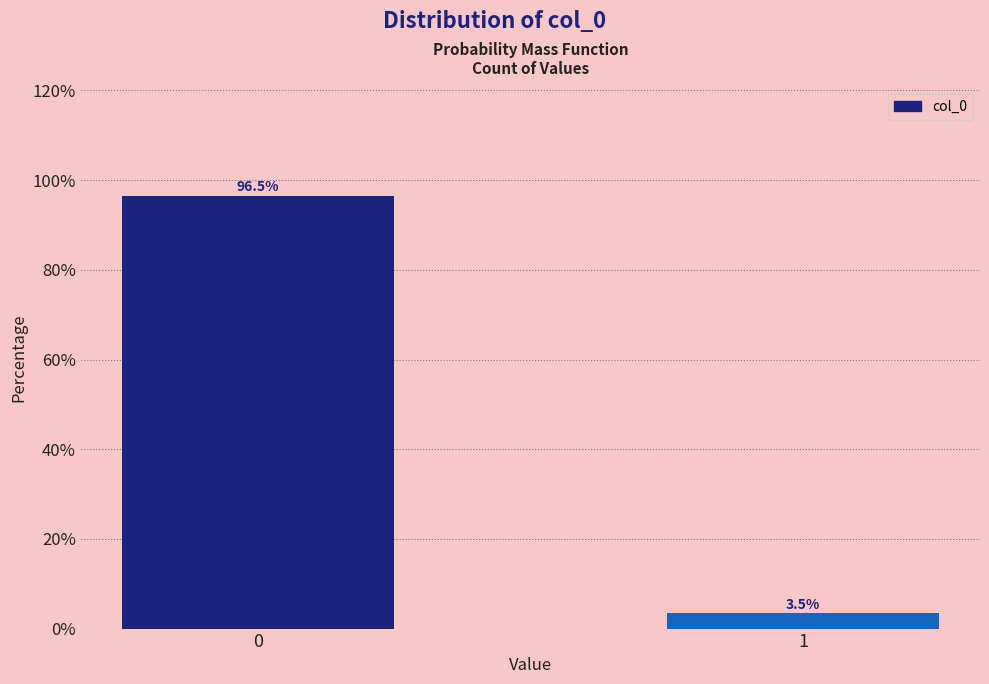

Reading left to right, what are all the values shown in this chart?

0=96.5	1=3.5